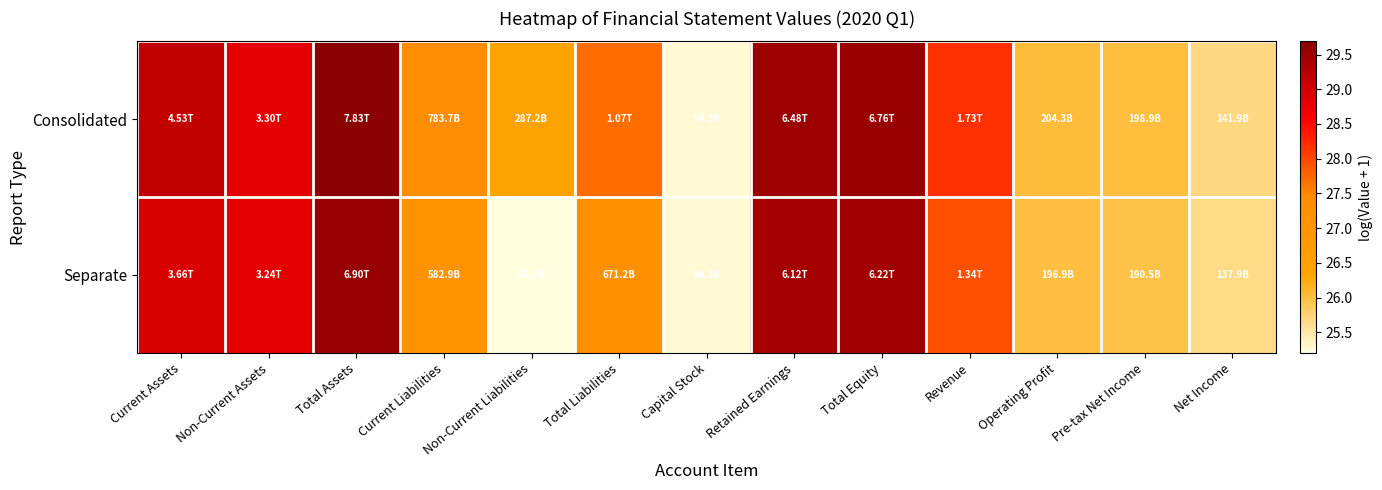

Reading left to right, what are all the values shown in this chart?

Consolidated: Current Assets=29.1	Non-Current Assets=28.8	Total Assets=29.7	Current Liabilities=27.4	Non-Current Liabilities=26.4	Total Liabilities=27.7	Capital Stock=25.3	Retained Earnings=29.5	Total Equity=29.5	Revenue=28.2	Operating Profit=26.0	Pre-tax Net Income=26.0	Net Income=25.7
Separate: Current Assets=28.9	Non-Current Assets=28.8	Total Assets=29.6	Current Liabilities=27.1	Non-Current Liabilities=25.2	Total Liabilities=27.2	Capital Stock=25.3	Retained Earnings=29.4	Total Equity=29.5	Revenue=27.9	Operating Profit=26.0	Pre-tax Net Income=26.0	Net Income=25.6